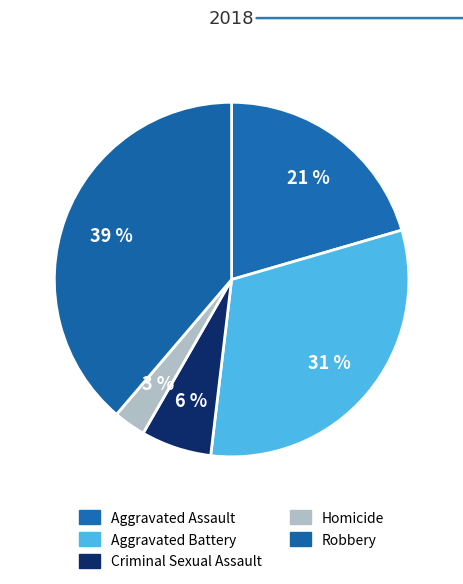

What is the largest slice in the pie chart?

Robbery